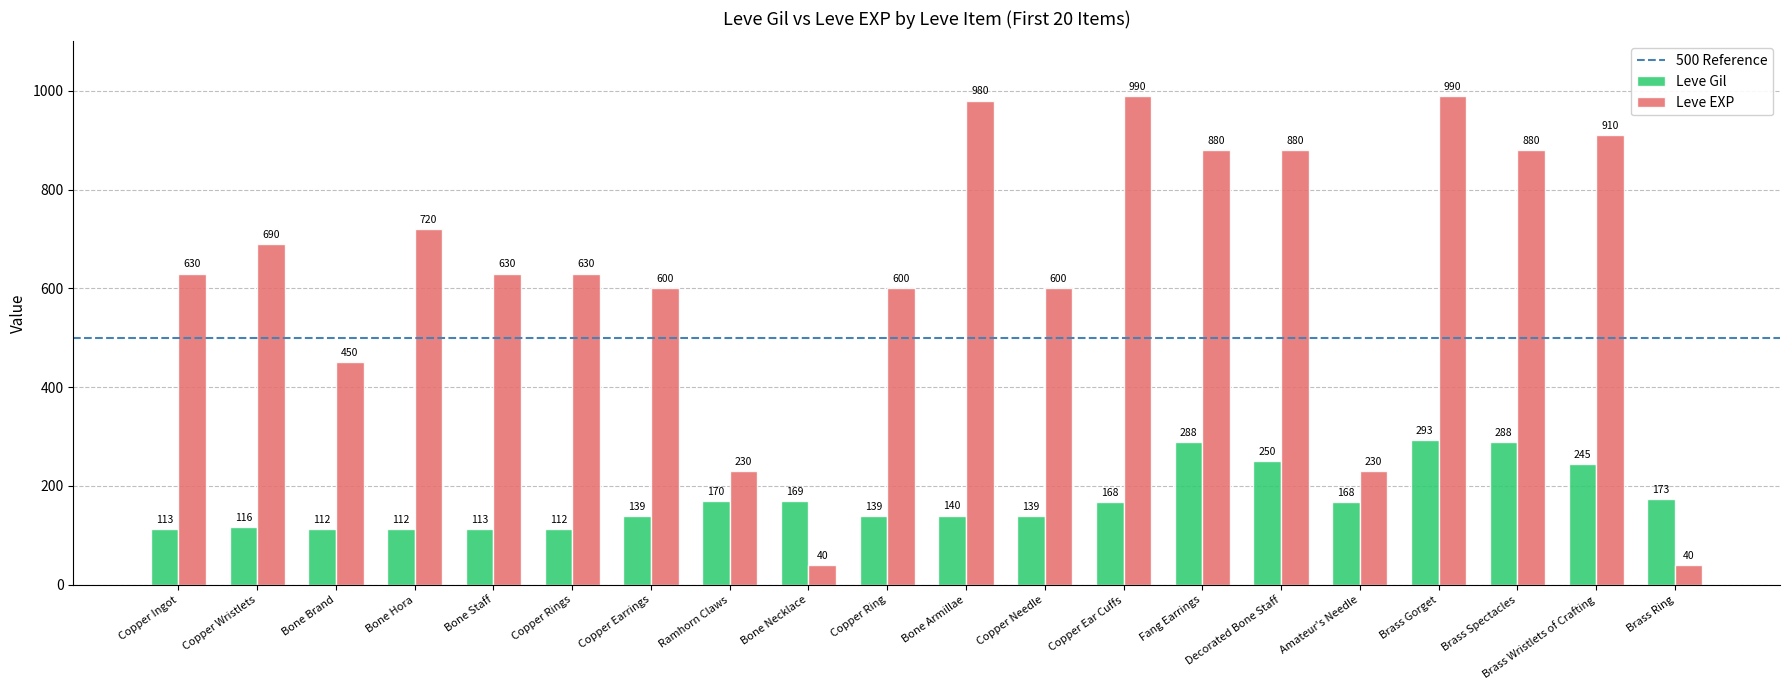

Which series has the largest total across all categories?

Leve EXP